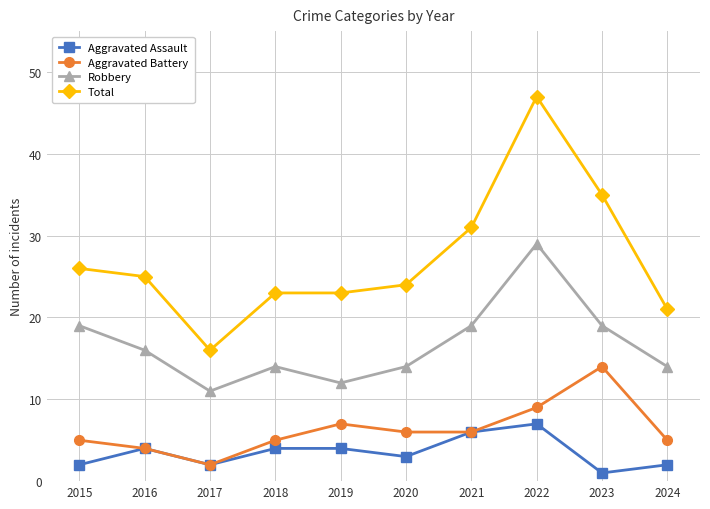

True or false: Aggravated Battery and Robbery intersect in this chart.

False